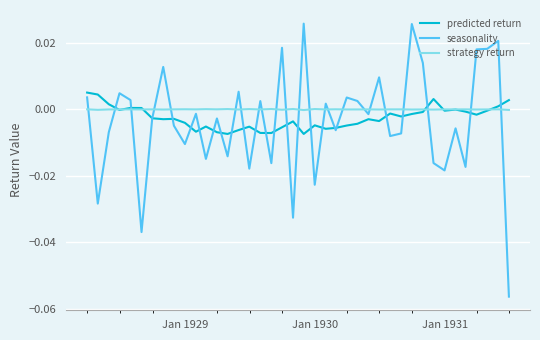

Which series ends up on top after the final intersection of seasonality and strategy return?

strategy return